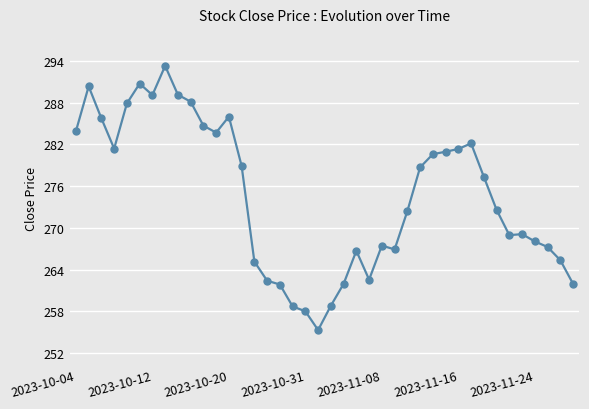

What is the maximum value shown in the chart?

293.3